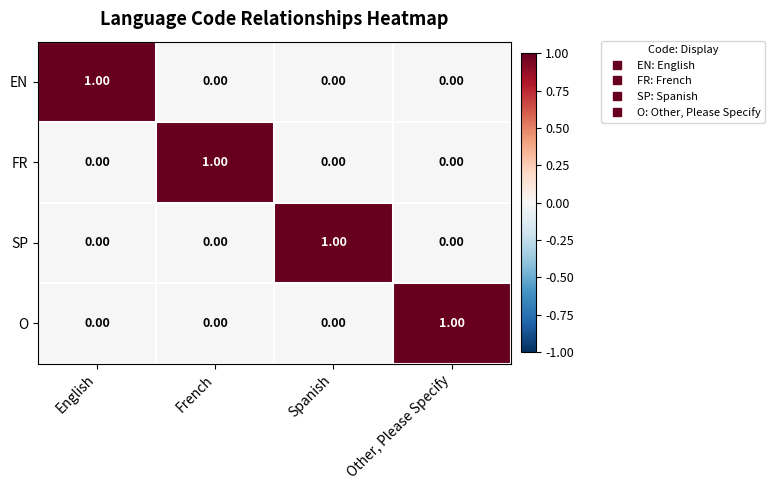

At how many categories does at least one series exceed 0?

4